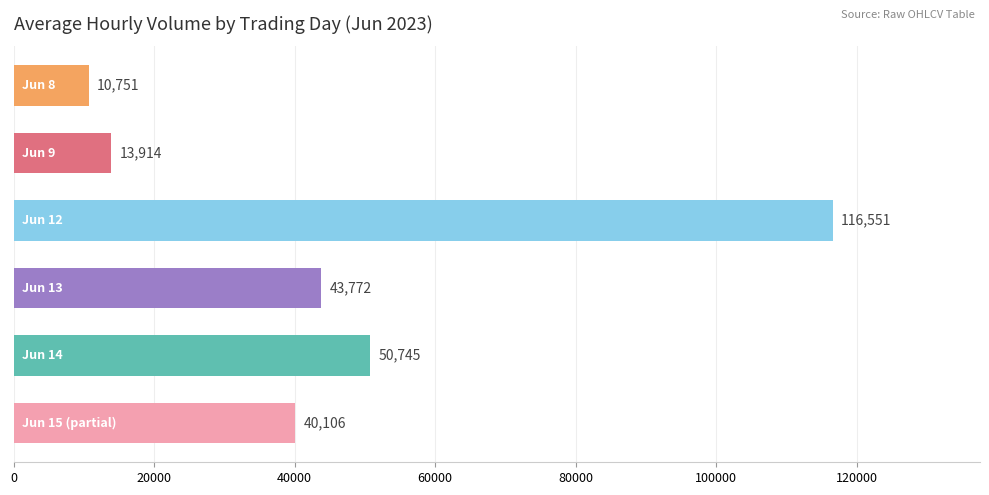

What is the difference between the maximum and minimum values?

105800